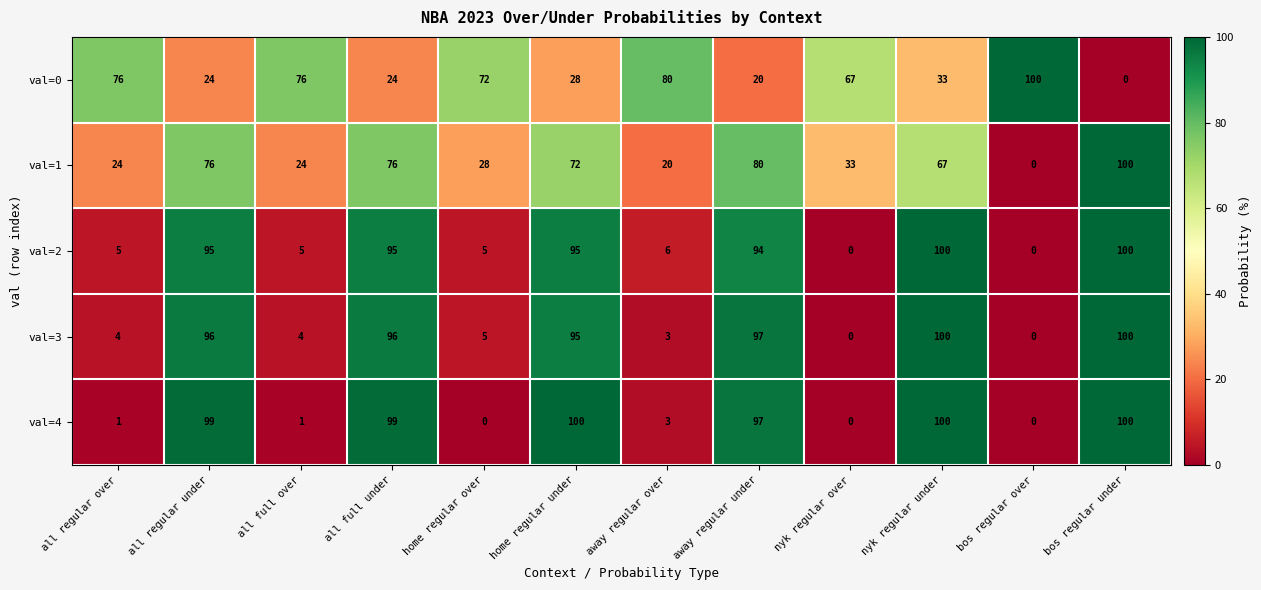

Where is val=3 nearest to the value 50?

home regular over